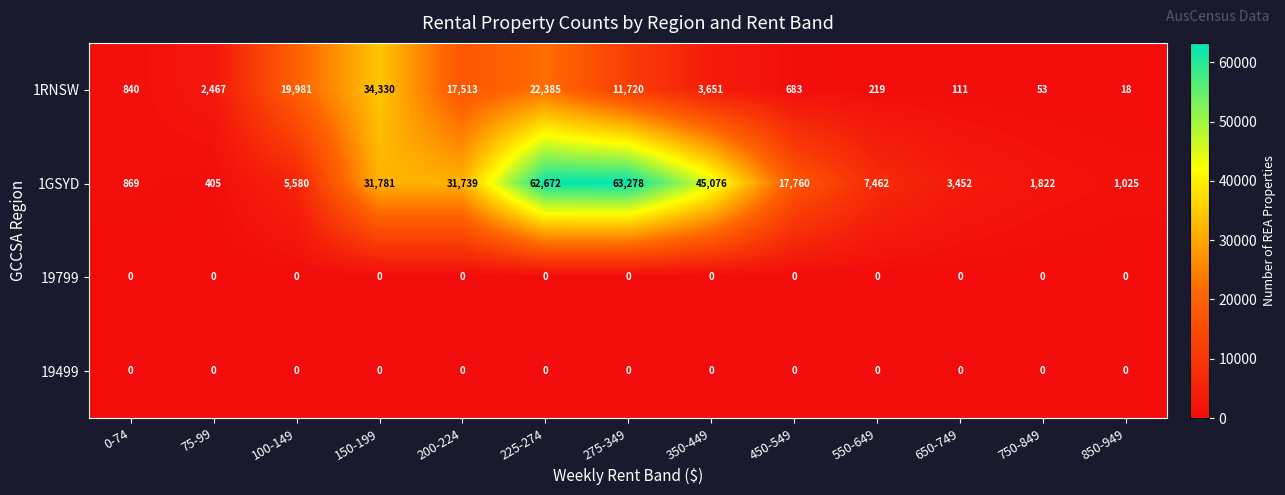

Which series has the largest total across all categories?

1GSYD